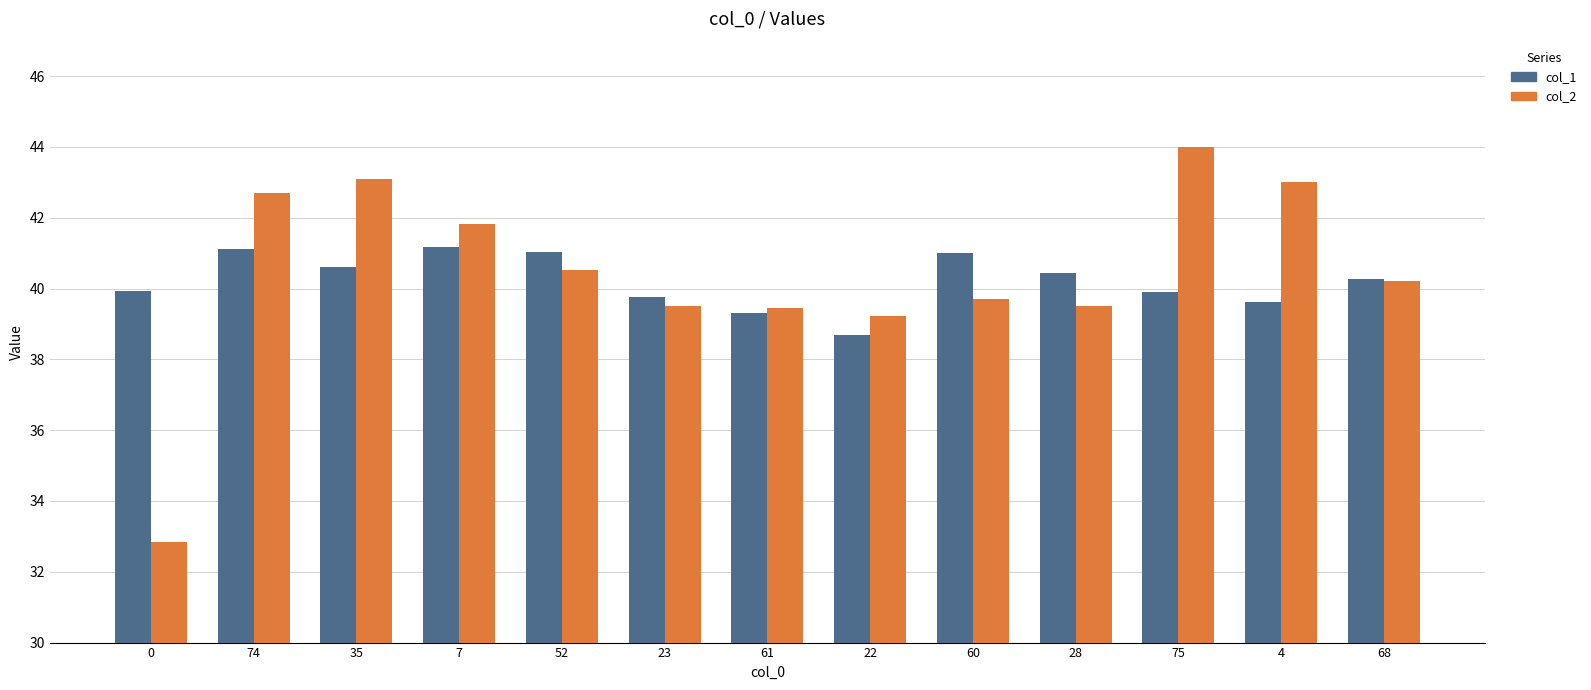

At which category does the chart reach its peak across all series?

75